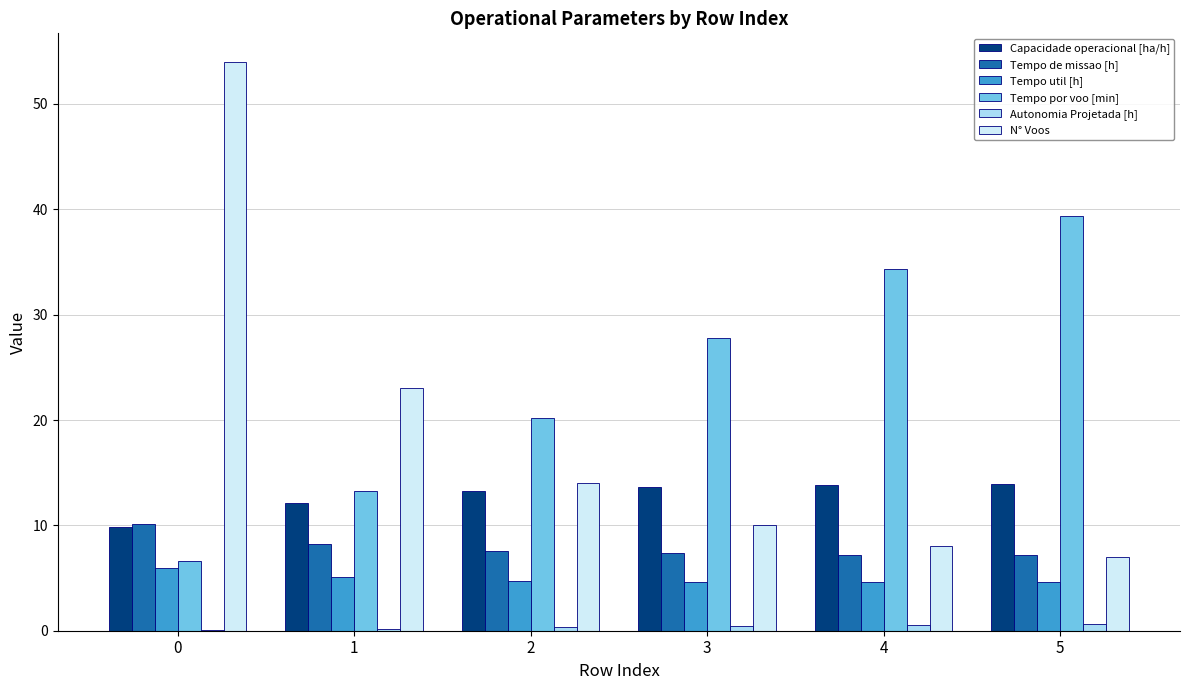

What is the total value across all series at 4?

68.5